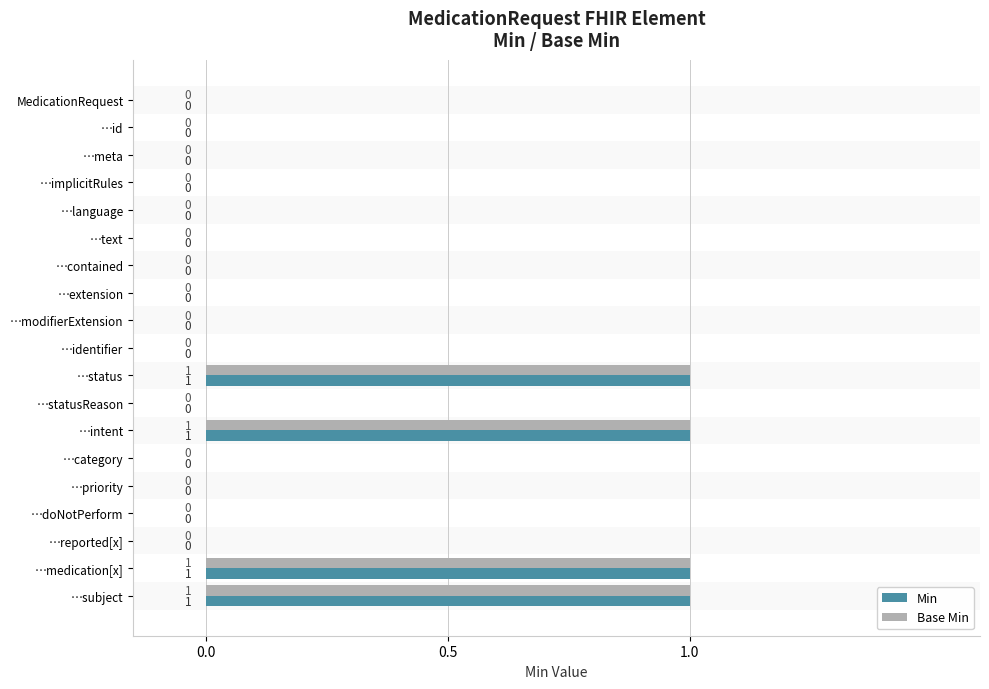

Is the value of Base Min at …identifier greater than the value of Min at …intent?

No